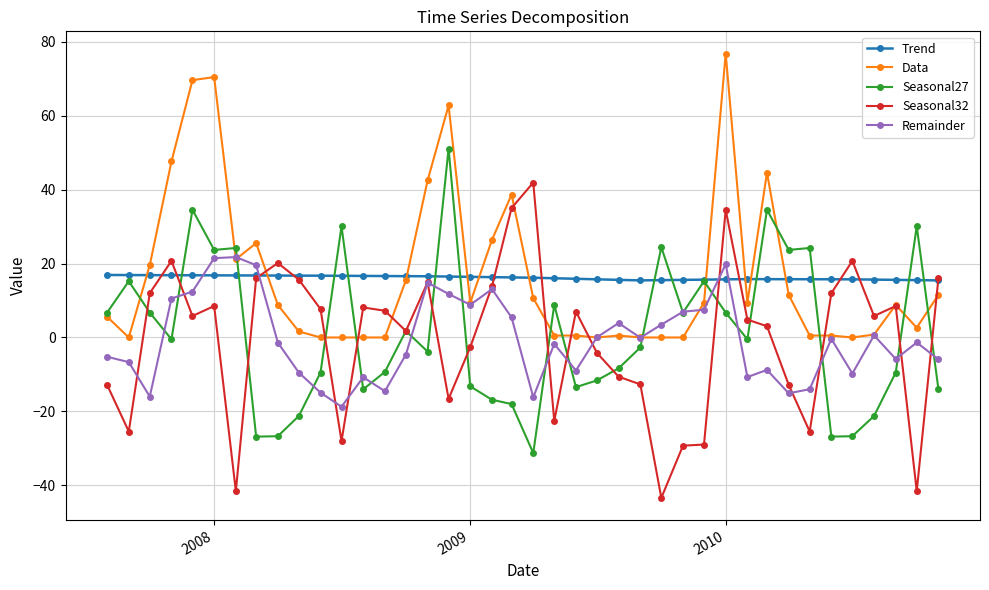

What is the greatest value displayed?

76.8